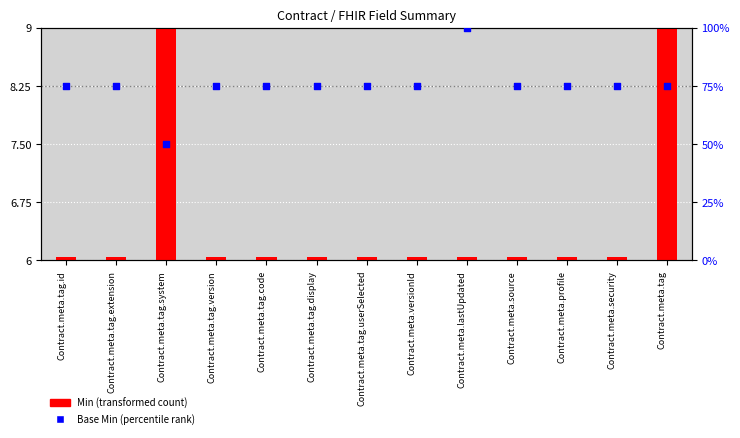

What is the ratio of the value at Contract.meta.tag.userSelected to the value at Contract.meta.tag.system?

1.5